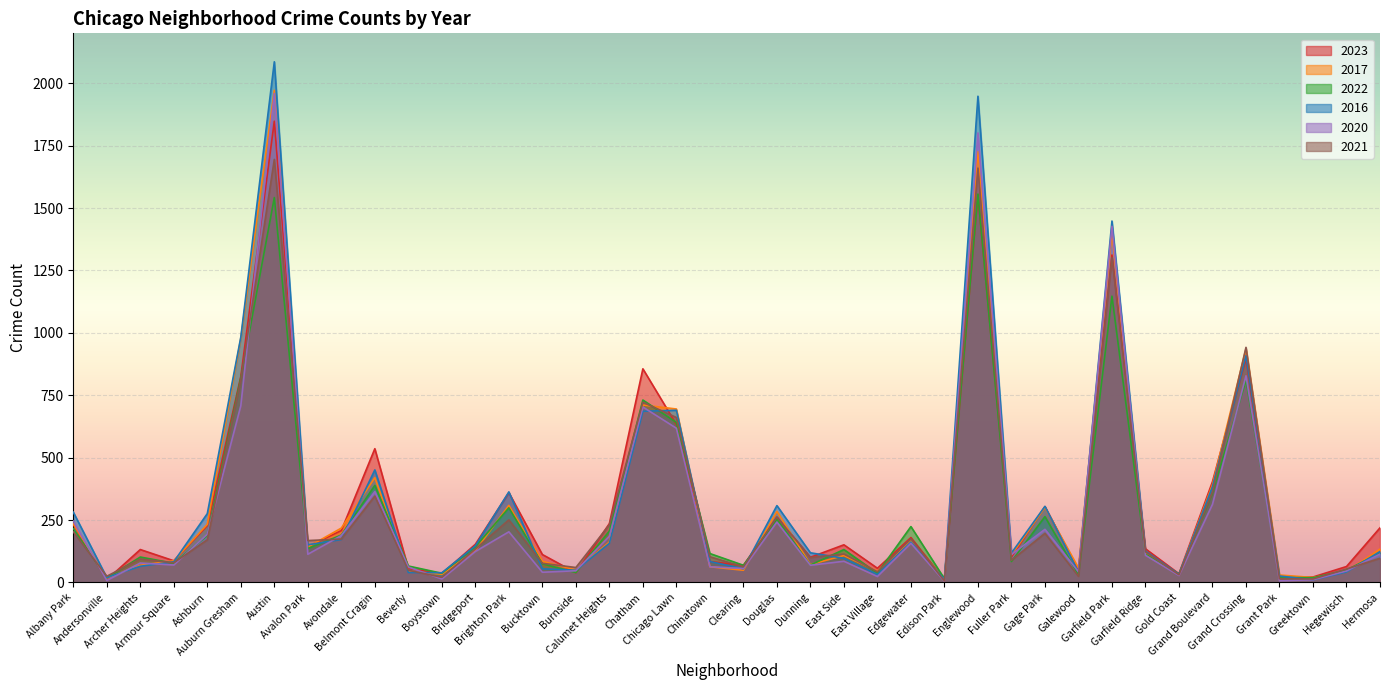

Between Edgewater and Galewood, which is larger?

Edgewater